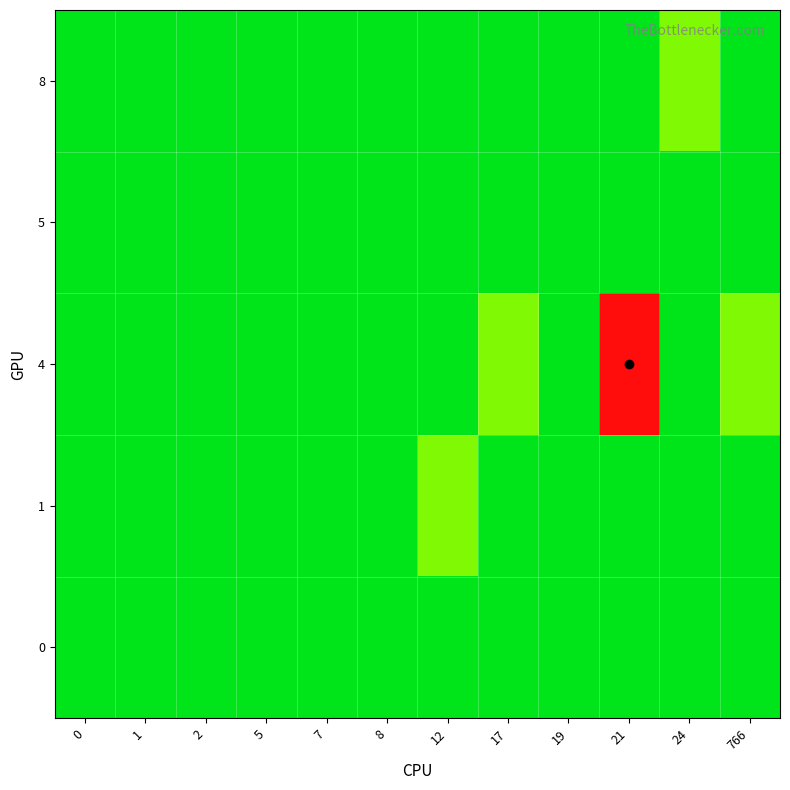

Reading left to right, transcribe all the data shown in this chart.

row_0: 0	0	0	0	0	0	0	0	0	0	0	0
row_1: 0	0	0	0	0	0	1	0	0	0	0	0
row_2: 0	0	0	0	0	0	0	1	0	4	0	1
row_3: 0	0	0	0	0	0	0	0	0	0	0	0
row_4: 0	0	0	0	0	0	0	0	0	0	1	0